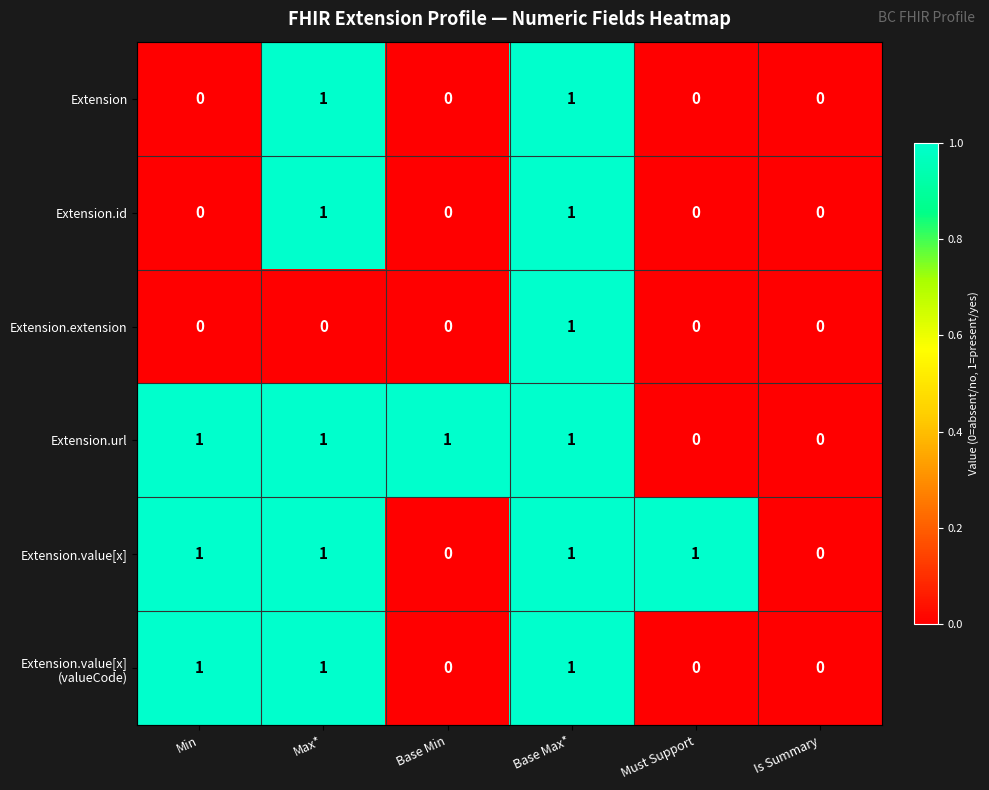

The value of Extension at Max* is 1. True or false?

True